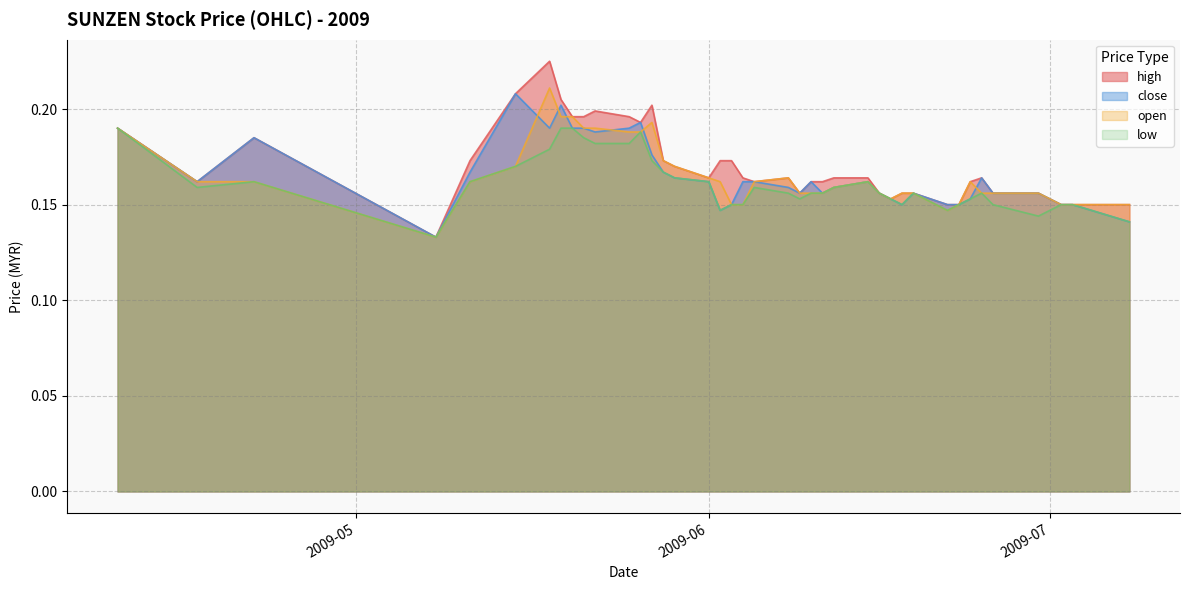

True or false: close and open intersect in this chart.

True